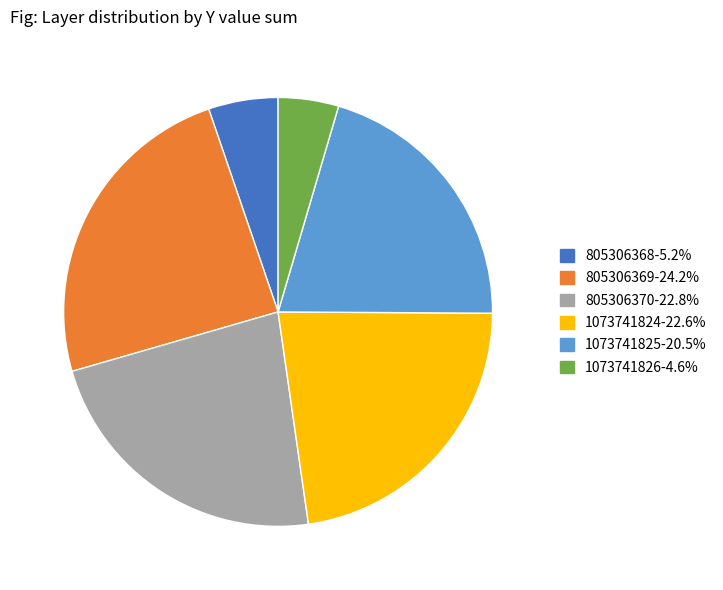

Combined, do 1073741824-22.6% and 805306369-24.2% account for over 50%?

No